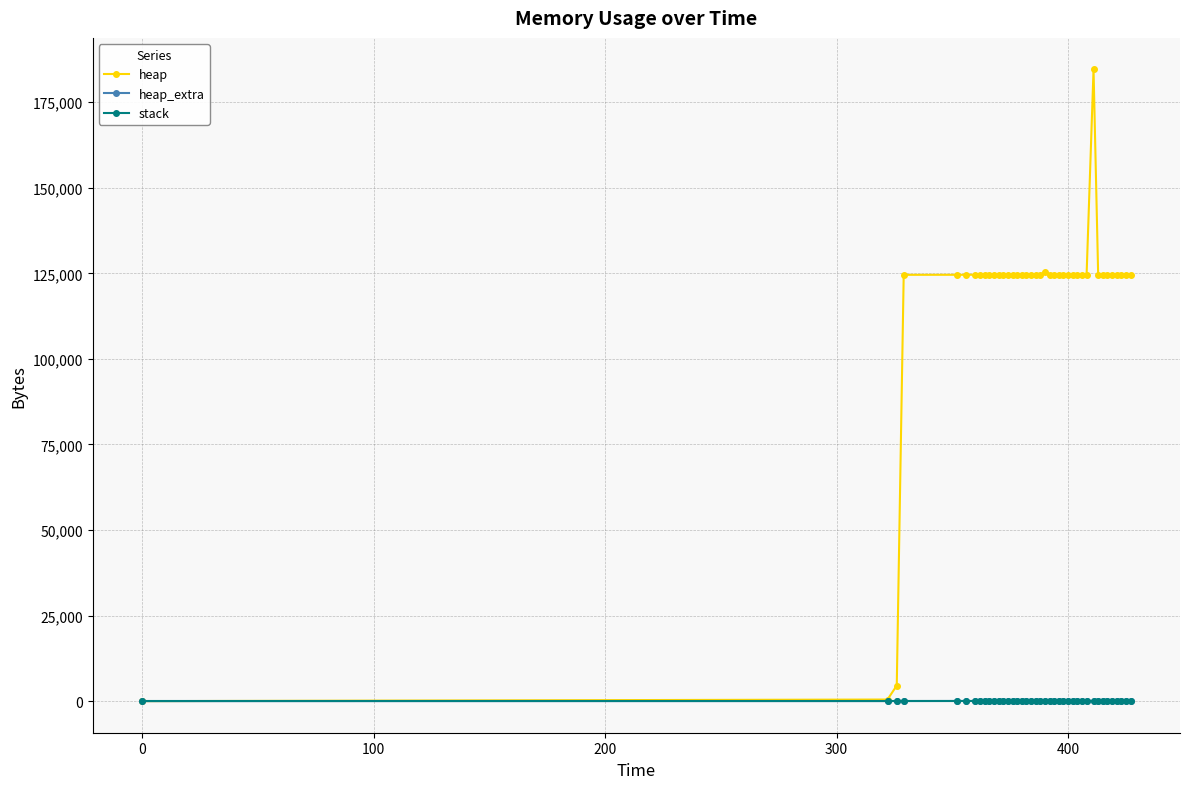

True or false: heap_extra has more than 2 points higher than both neighbors.

True